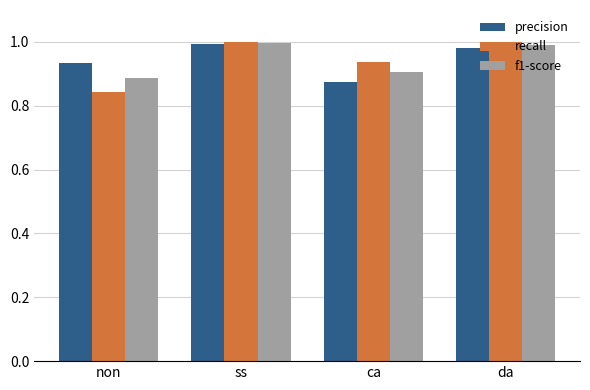

What is the sum of all f1-score values?

3.8